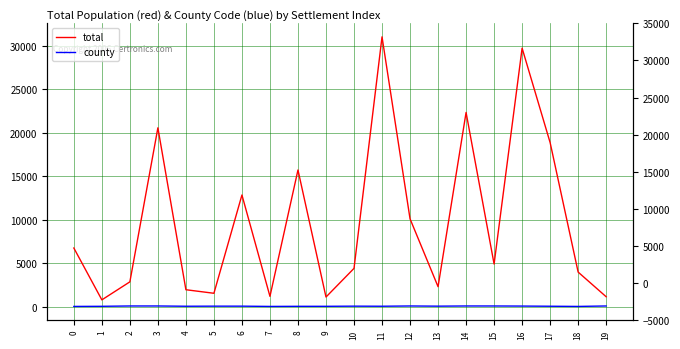

At which category does total reach its first local peak?

3